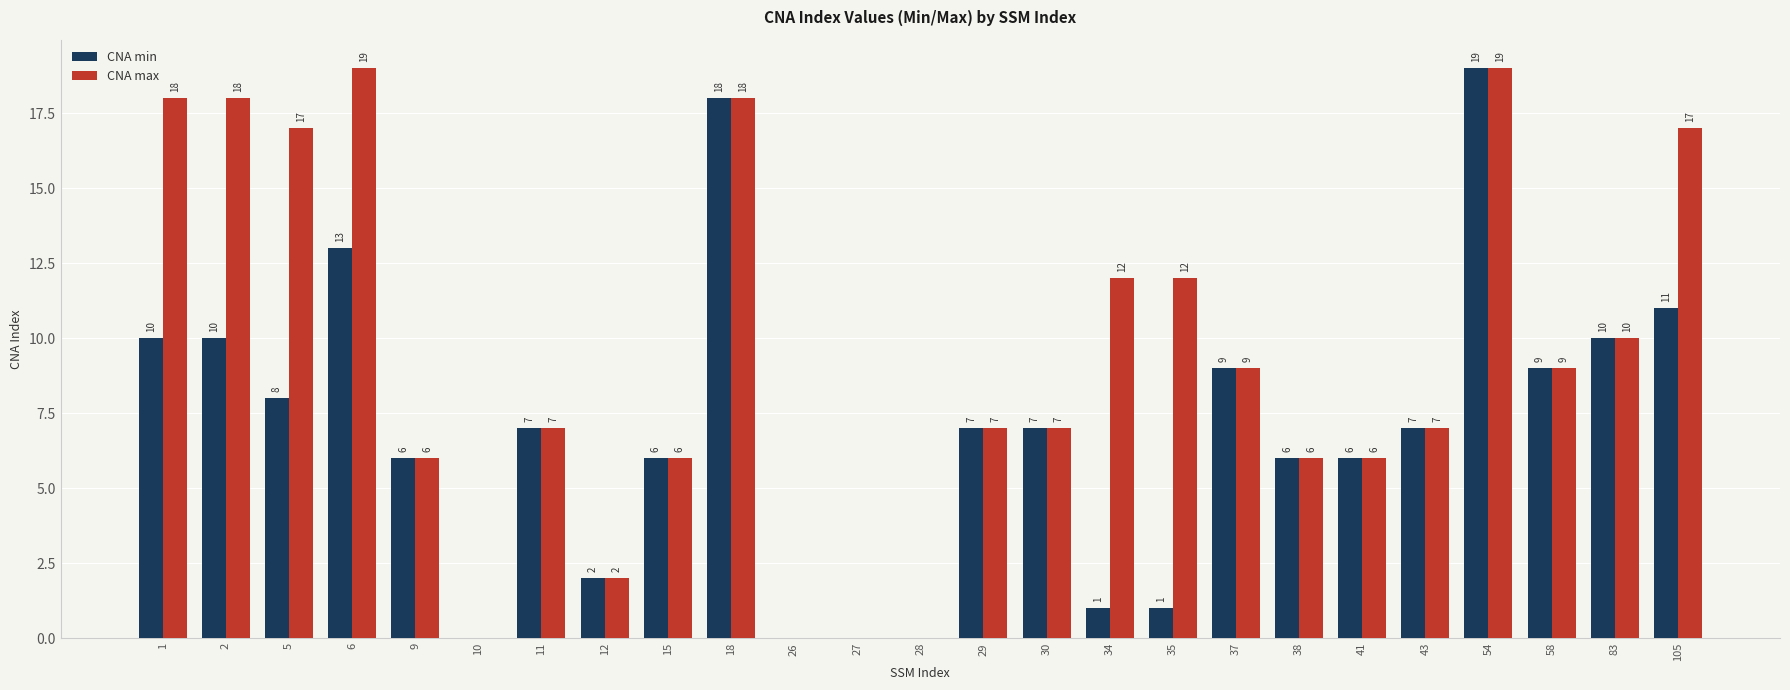

Reading left to right, extract all data points from this chart.

CNA min: 10	10	8	13	6	0	7	2	6	18	0	0	0	7	7	1	1	9	6	6	7	19	9	10	11
CNA max: 18	18	17	19	6	0	7	2	6	18	0	0	0	7	7	12	12	9	6	6	7	19	9	10	17